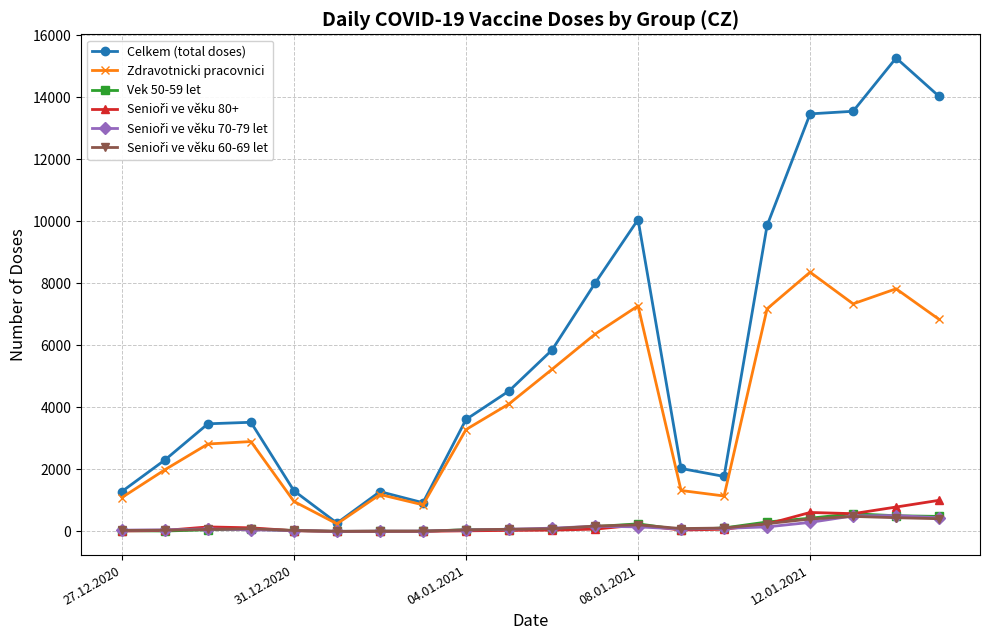

True or false: Vek 50-59 let has more than 2 interior local peaks.

True